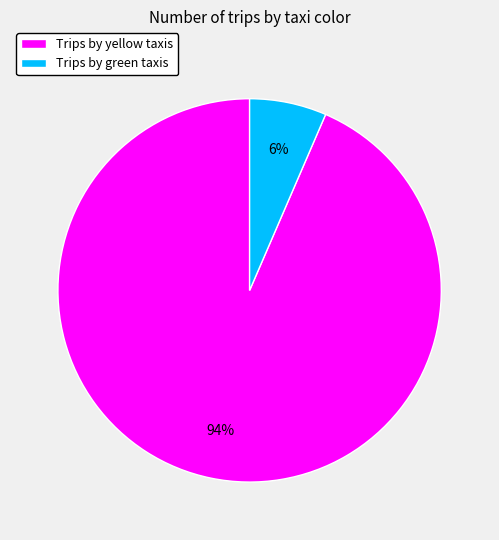

Rank the categories by value from highest to lowest.

Trips by yellow taxis, Trips by green taxis